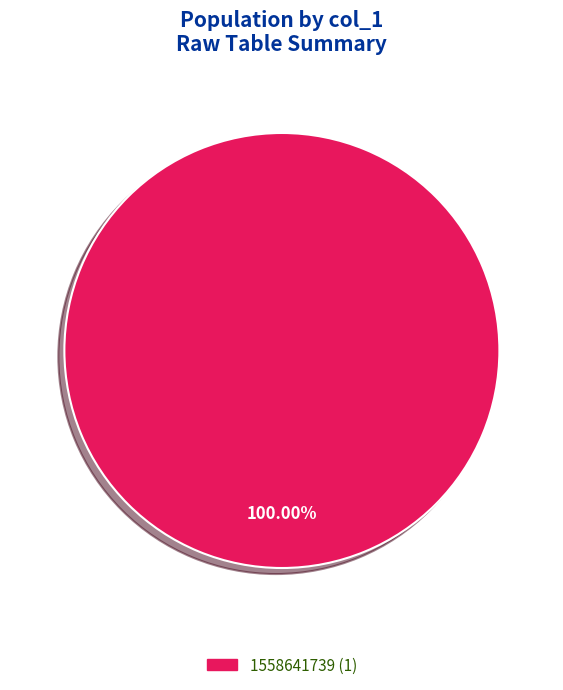

Is there a majority slice in this chart?

Yes